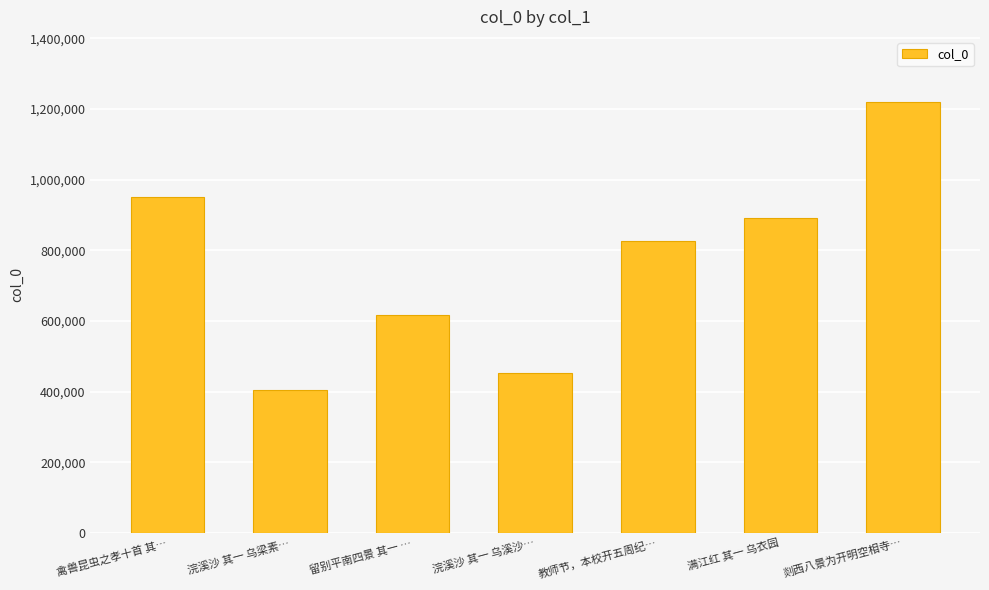

What position from the right is 满江红 其一 乌衣园?

2